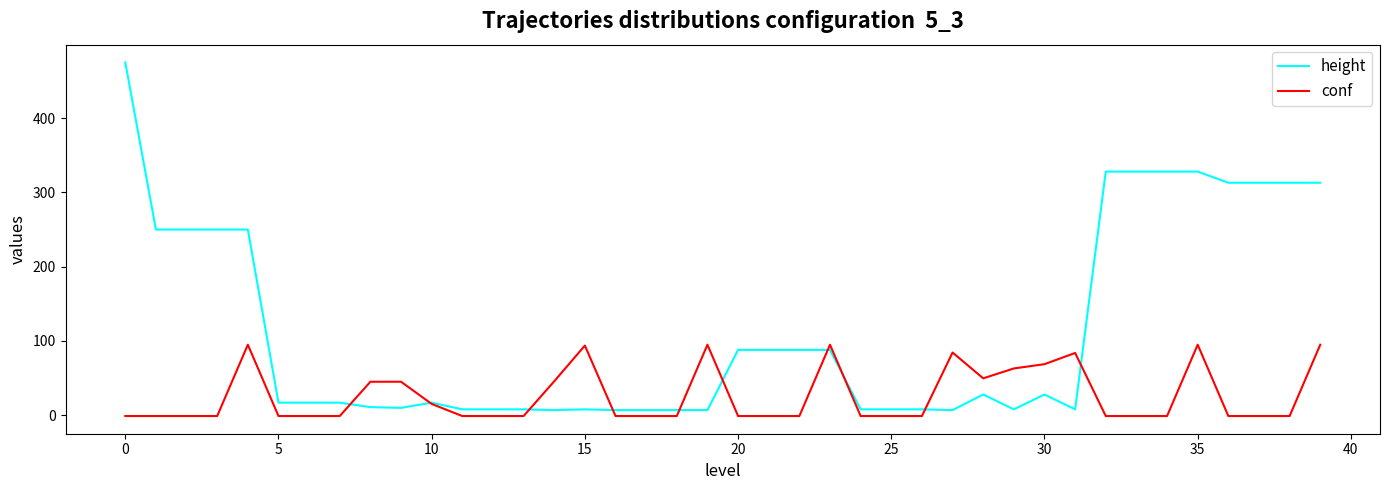

What is the minimum value shown in the chart?

-1.0